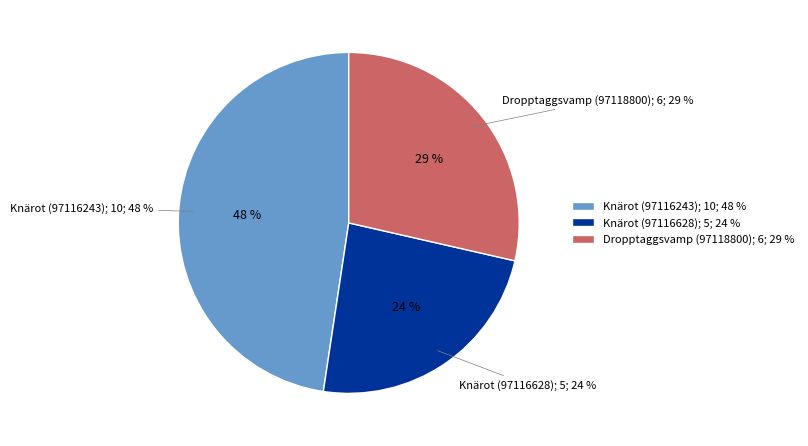

What is the ratio of the value at Dropptaggsvamp (97118800) to the value at Knärot (97116243)?

0.6